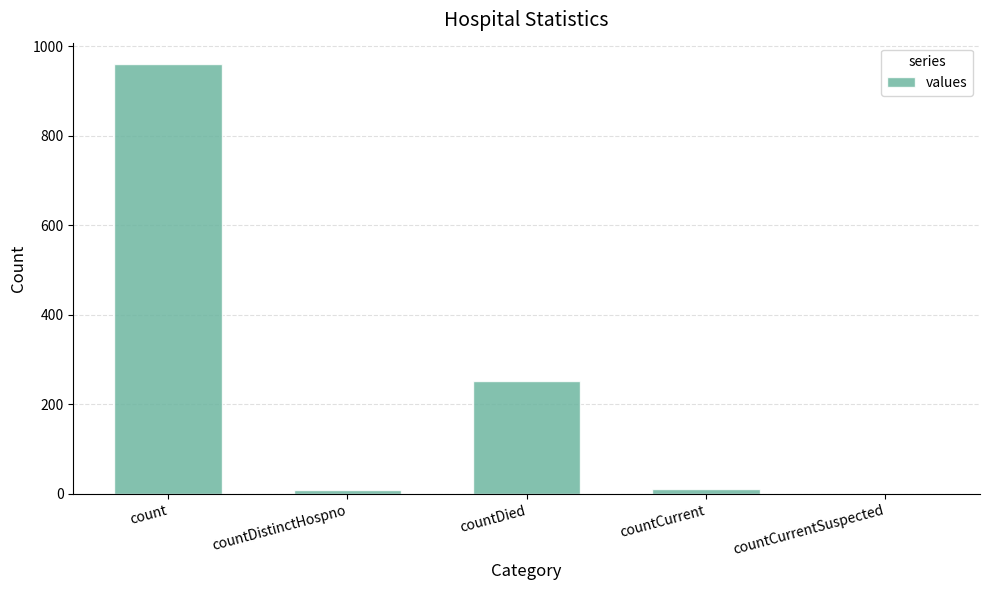

Where is the data nearest to the value 480?

countDied